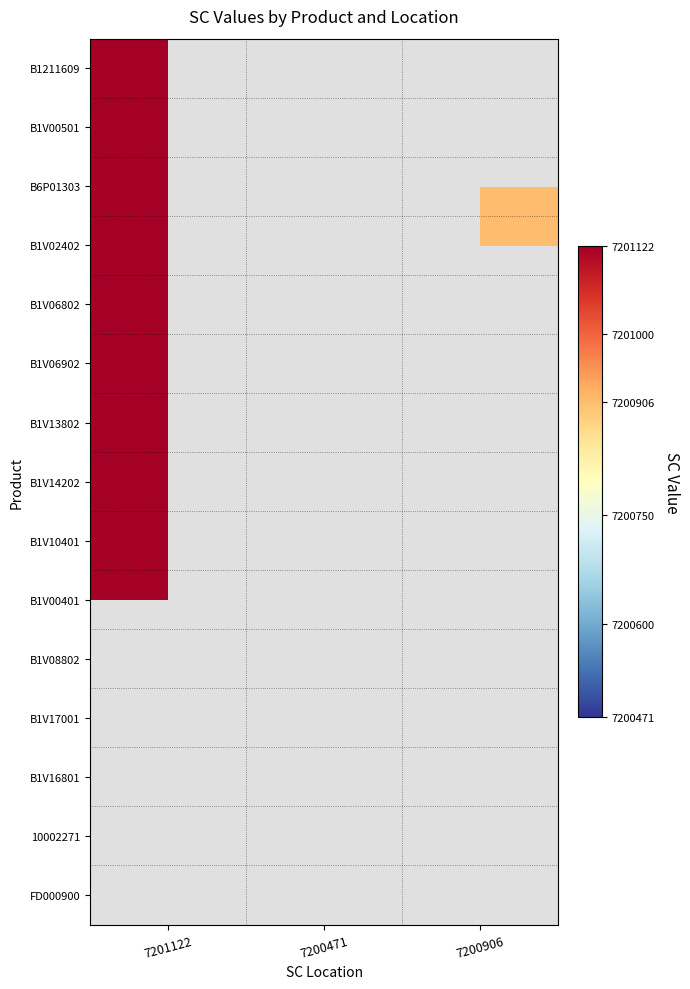

Reading right to left, list all the values displayed in this chart.

B1211609: 7200906=0	7200471=0	7201122=7201122
B1V00501: 7200906=0	7200471=0	7201122=7201122
B6P01303: 7200906=7200906	7200471=0	7201122=7201122
B1V02402: 7200906=7200906	7200471=0	7201122=7201122
B1V06802: 7200906=0	7200471=0	7201122=7201122
B1V06902: 7200906=7200906	7200471=0	7201122=7201122
B1V13802: 7200906=0	7200471=0	7201122=7201122
B1V14202: 7200906=0	7200471=0	7201122=7201122
B1V10401: 7200906=0	7200471=0	7201122=7201122
B1V00401: 7200906=0	7200471=0	7201122=7201122
B1V08802: 7200906=0	7200471=7200471	7201122=0
B1V17001: 7200906=0	7200471=7200471	7201122=0
B1V16801: 7200906=0	7200471=7200471	7201122=0
10002271: 7200906=0	7200471=7200471	7201122=0
FD000900: 7200906=0	7200471=7200471	7201122=0